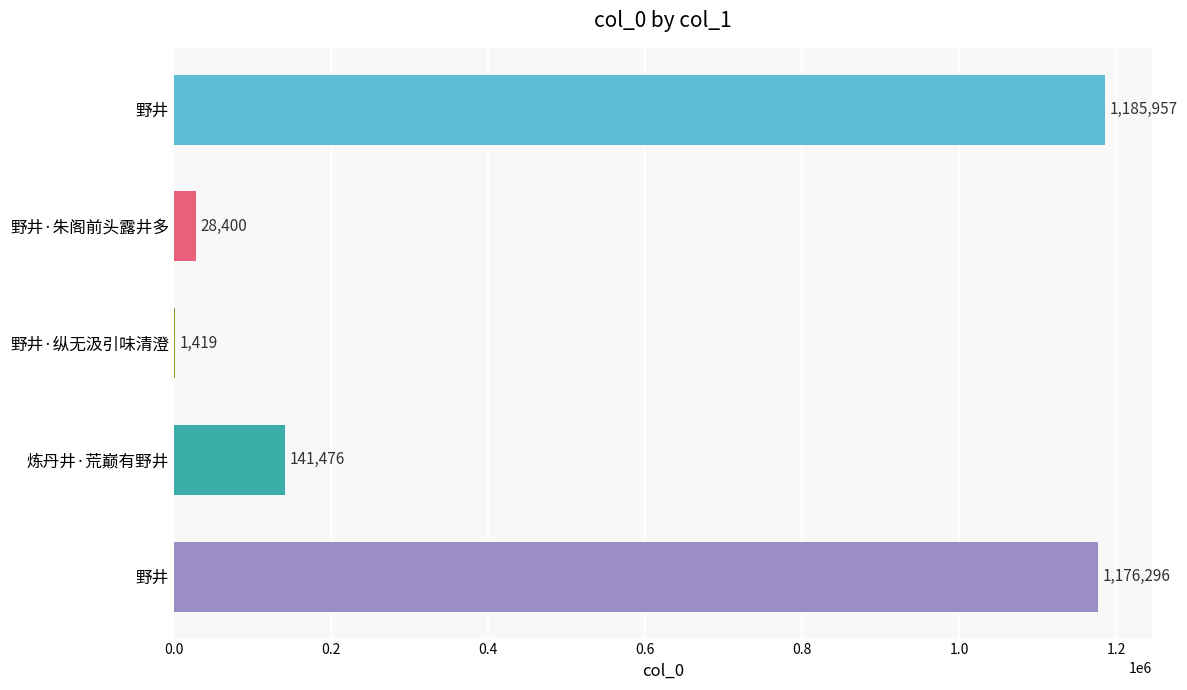

What is the difference between the second highest and second lowest values?

1147896